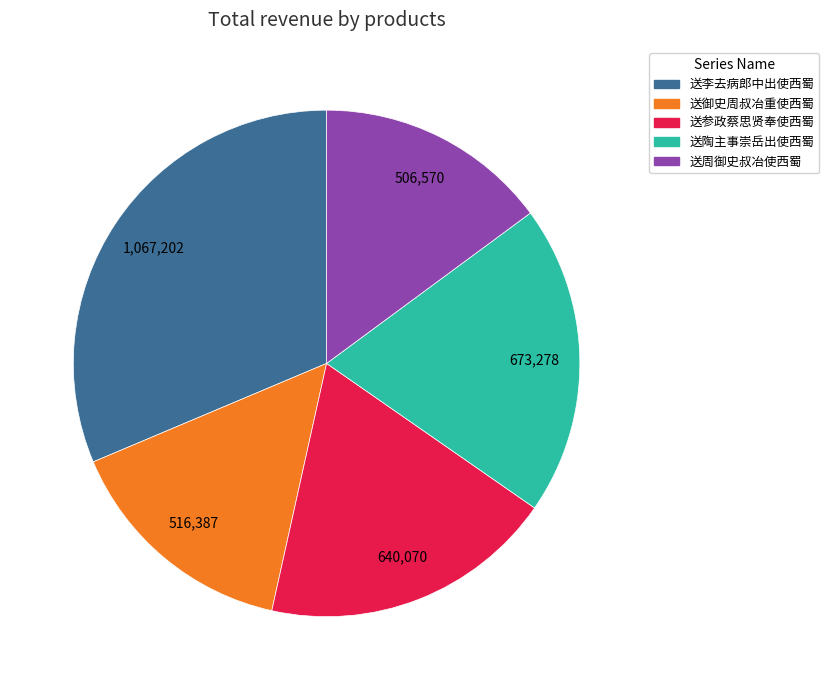

The 送周御史叔冶使西蜀 slice represents 15% of the pie. True or false?

True